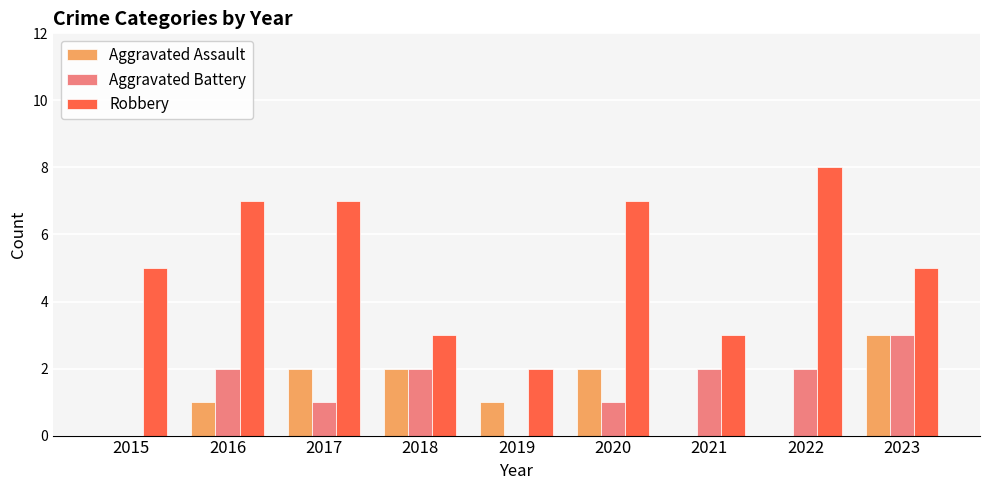

What is the total value across all series at 2023?

11